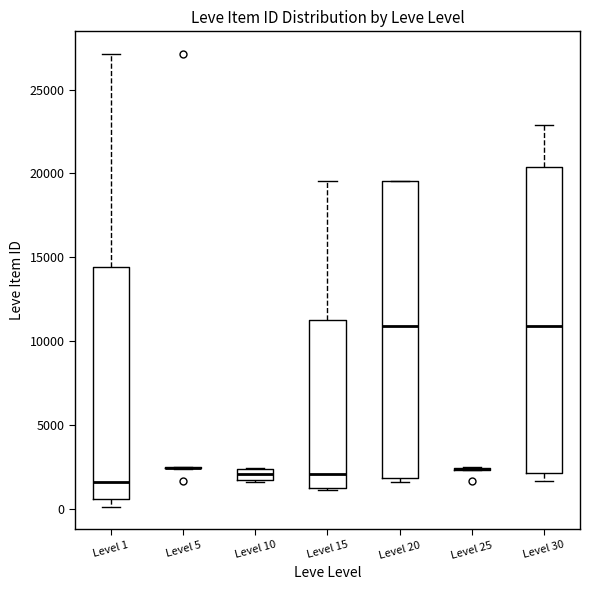

Which box is the tallest, from its lower edge to its upper edge?

Level 30